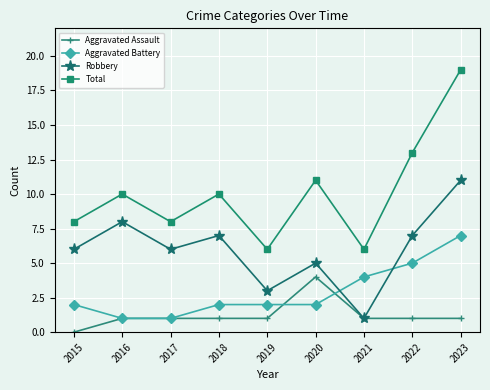

Reading left to right, list all the values displayed in this chart.

Aggravated Assault: 2015=0	2016=1	2017=1	2018=1	2019=1	2020=4	2021=1	2022=1	2023=1
Aggravated Battery: 2015=2	2016=1	2017=1	2018=2	2019=2	2020=2	2021=4	2022=5	2023=7
Robbery: 2015=6	2016=8	2017=6	2018=7	2019=3	2020=5	2021=1	2022=7	2023=11
Total: 2015=8	2016=10	2017=8	2018=10	2019=6	2020=11	2021=6	2022=13	2023=19